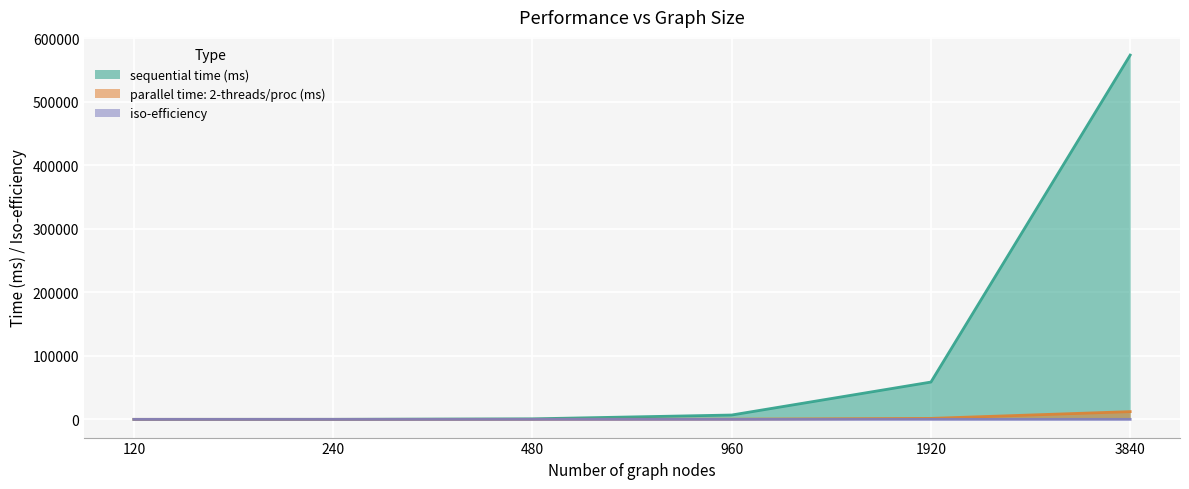

Read the sequential time (ms) value at 1920.

58743.0